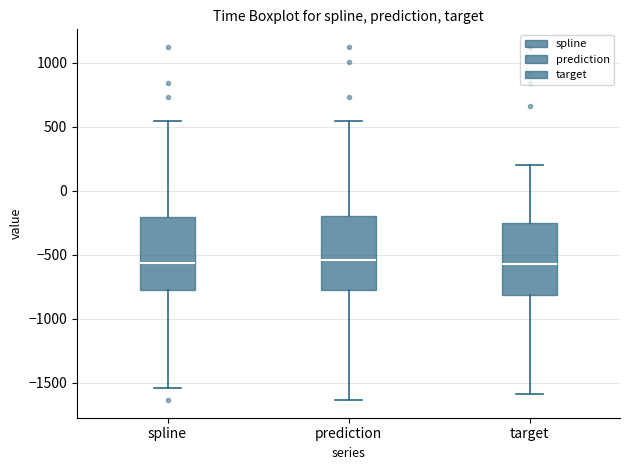

Reading left to right, transcribe this box plot: for each box, give where its median line is, the range the box spans, and where its two whiskers end, as read against the y-axis. The values are not printed on the chart, so give them approximately, as read against the axis.

spline: median -550, box -750 to -200, whiskers -1550 to 550
prediction: median -550, box -750 to -200, whiskers -1650 to 550
target: median -550, box -800 to -250, whiskers -1600 to 200